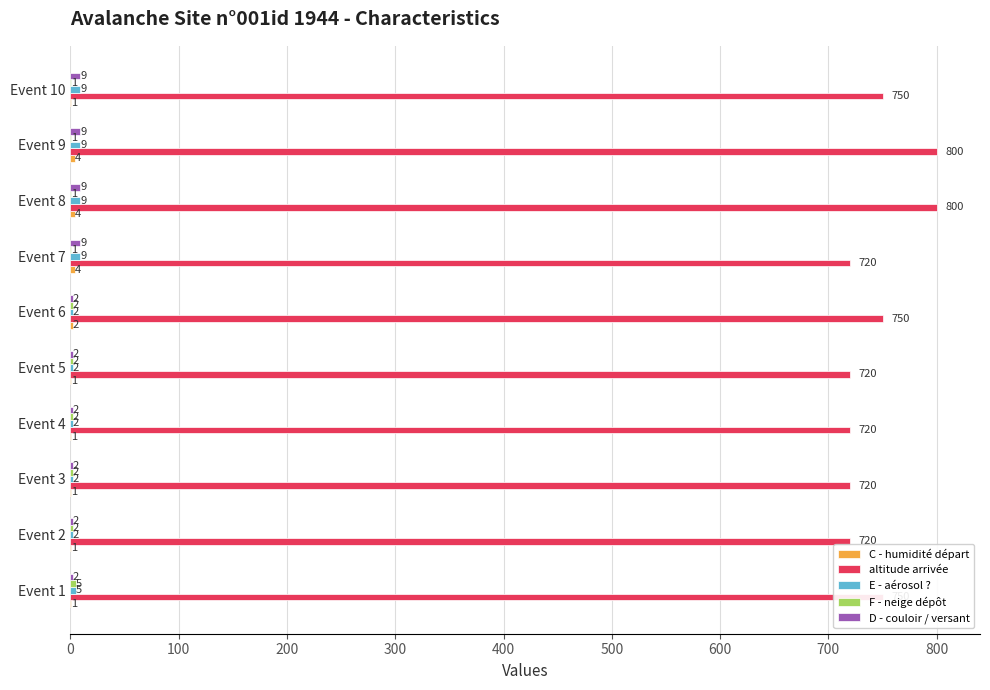

What is the total value across all series at Event 8?

823